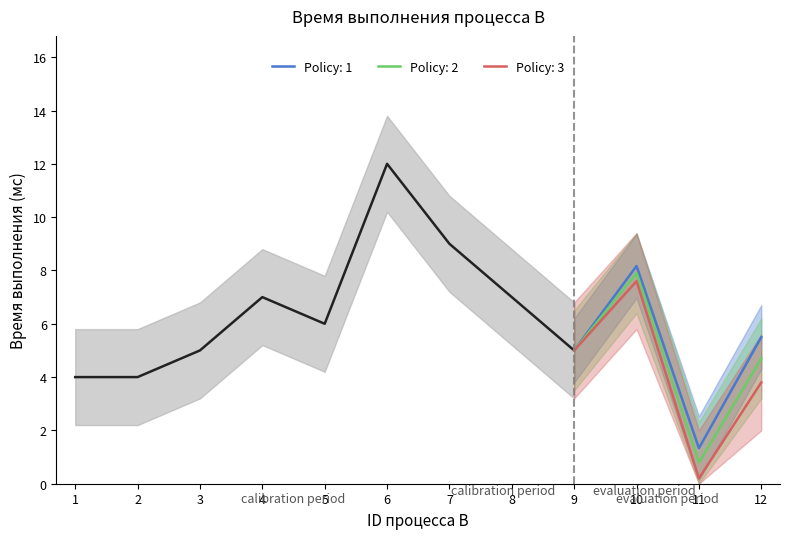

The value at 12 is 2. True or false?

False